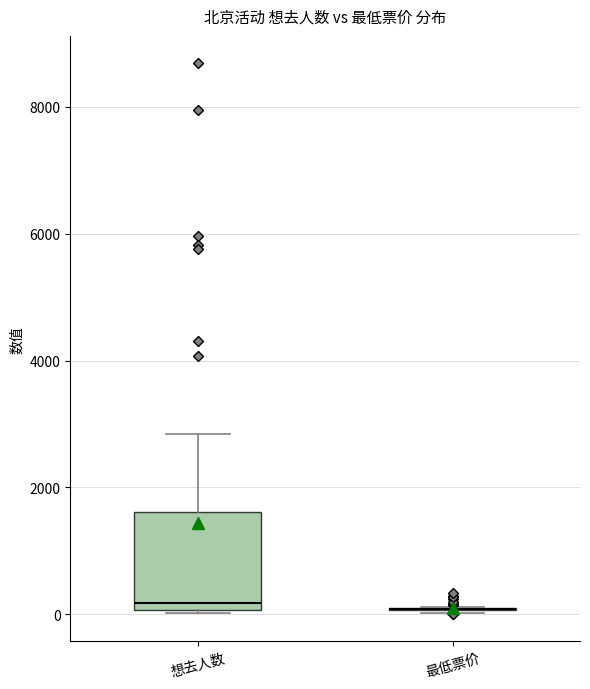

Where does the upper whisker of the box for 想去人数 end on the y-axis? The values are not printed on the chart, so give them approximately, as read against the axis.

2800